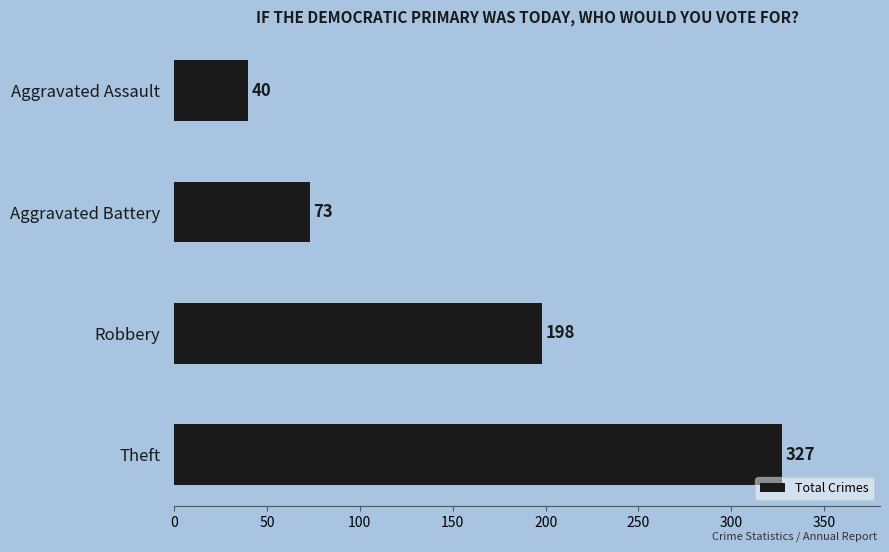

What is the sum of all values?

638